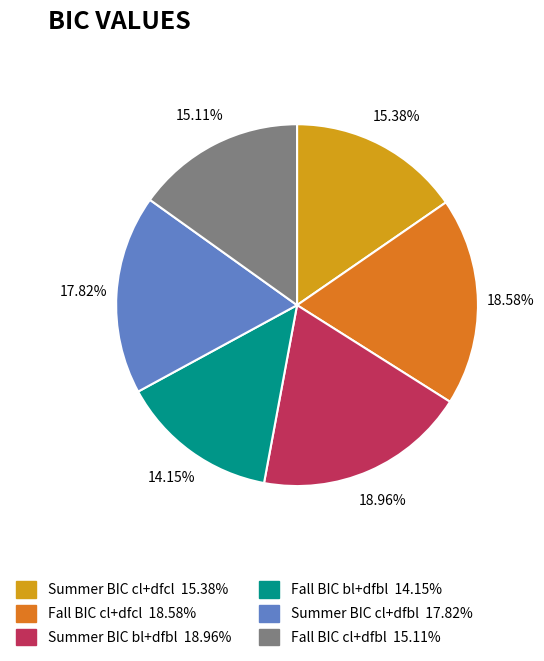

To the nearest percent, what percentage of the pie is Summer BIC cl+dfbl?

18%